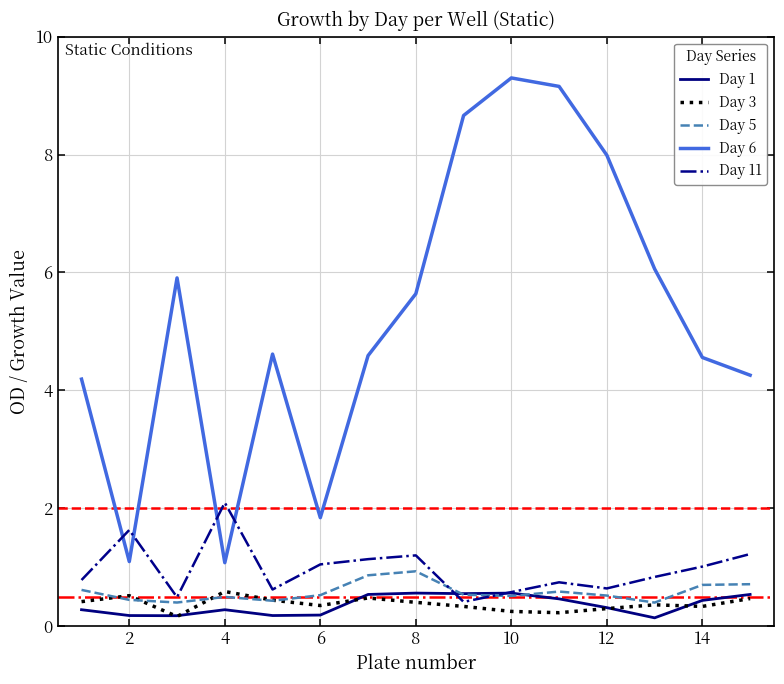

Which series has the widest spread of values?

Day 6